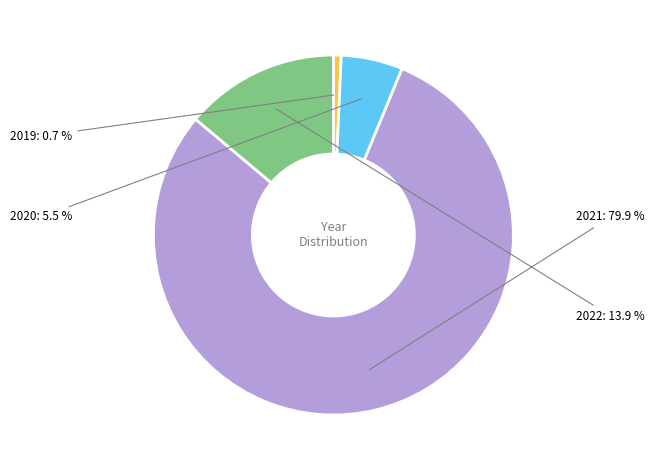

Count the number of slices in the pie.

4